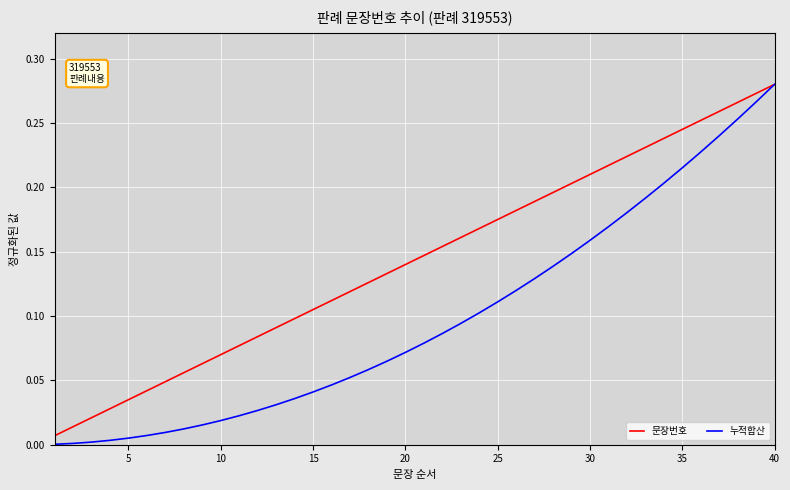

Which series has the widest spread of values?

누적합산